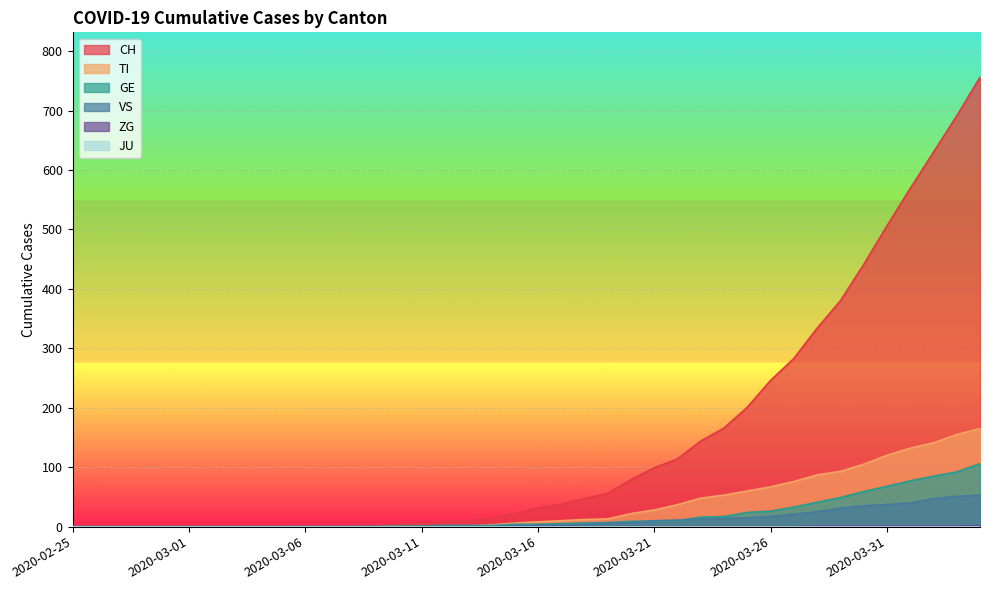

What is the label of the 35th point from the right?

2020-03-01